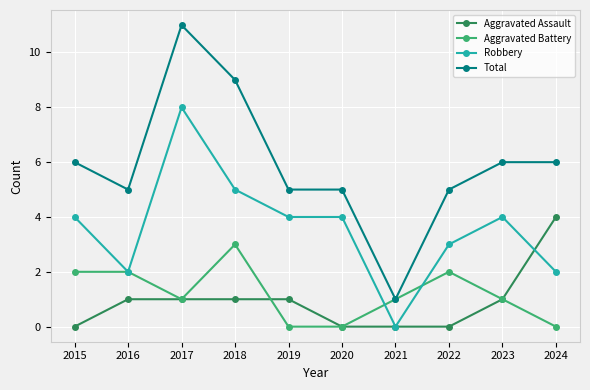

Which category has the highest value across all series?

2017